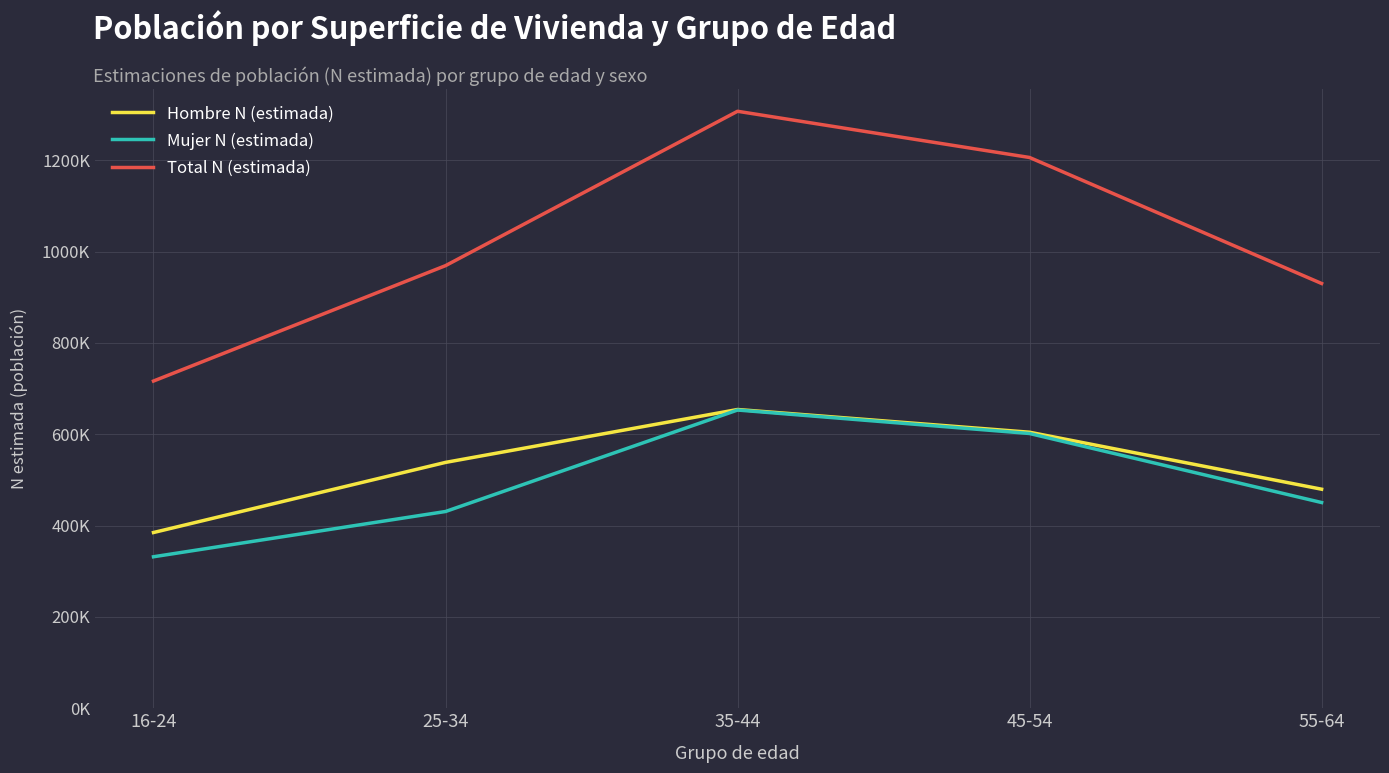

List the labels in order of Total N (estimada) value, largest first.

35-44, 45-54, 25-34, 55-64, 16-24